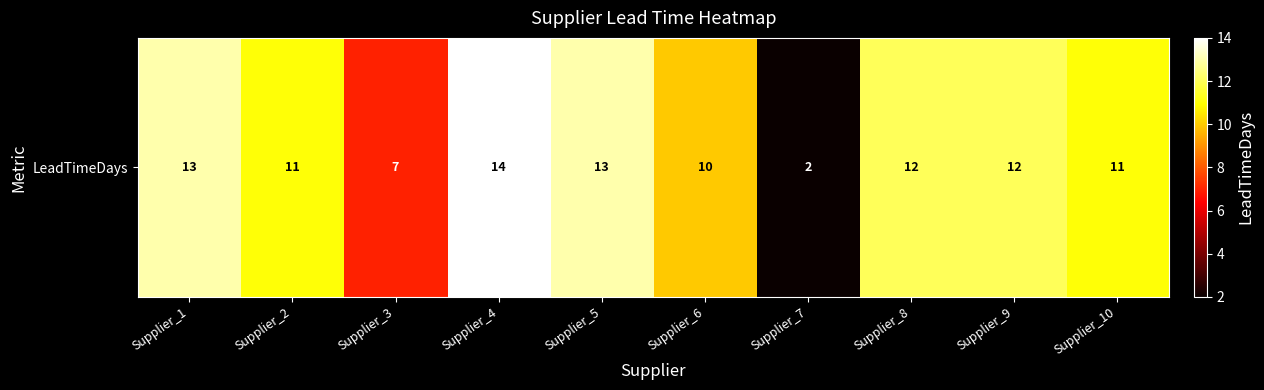

How many distinct data groups are displayed?

1